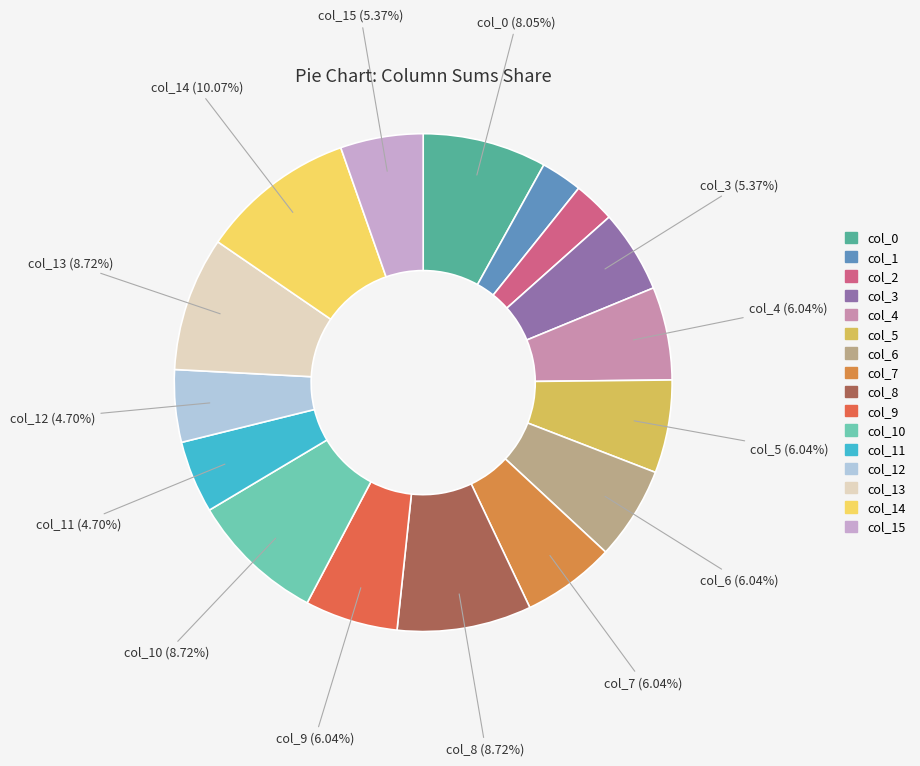

What percentage is the col_1 slice, to the nearest percent?

3%